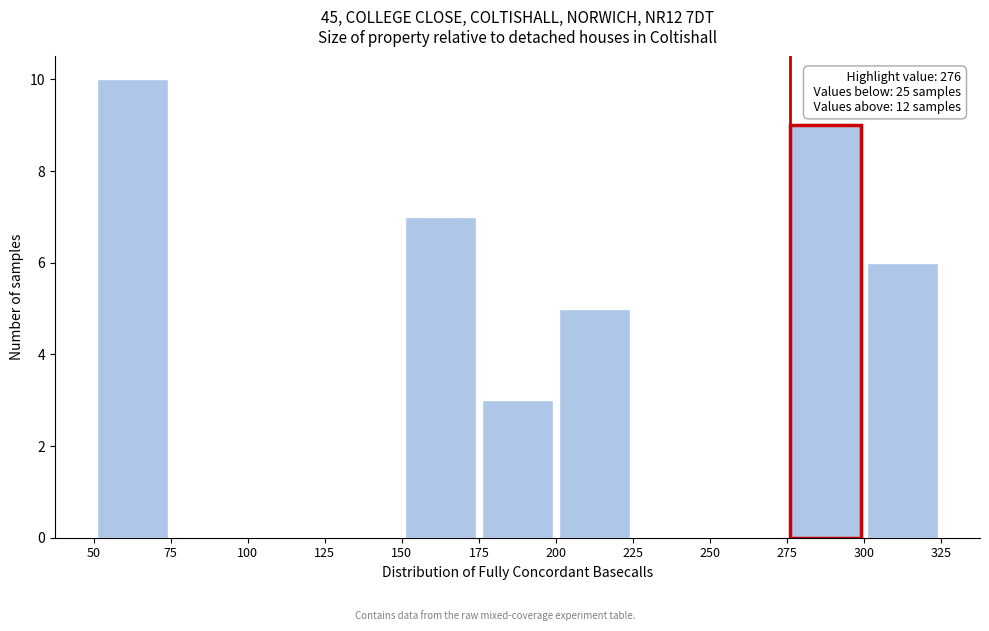

Over which range of the x-axis is the bar tallest?

50 to 75